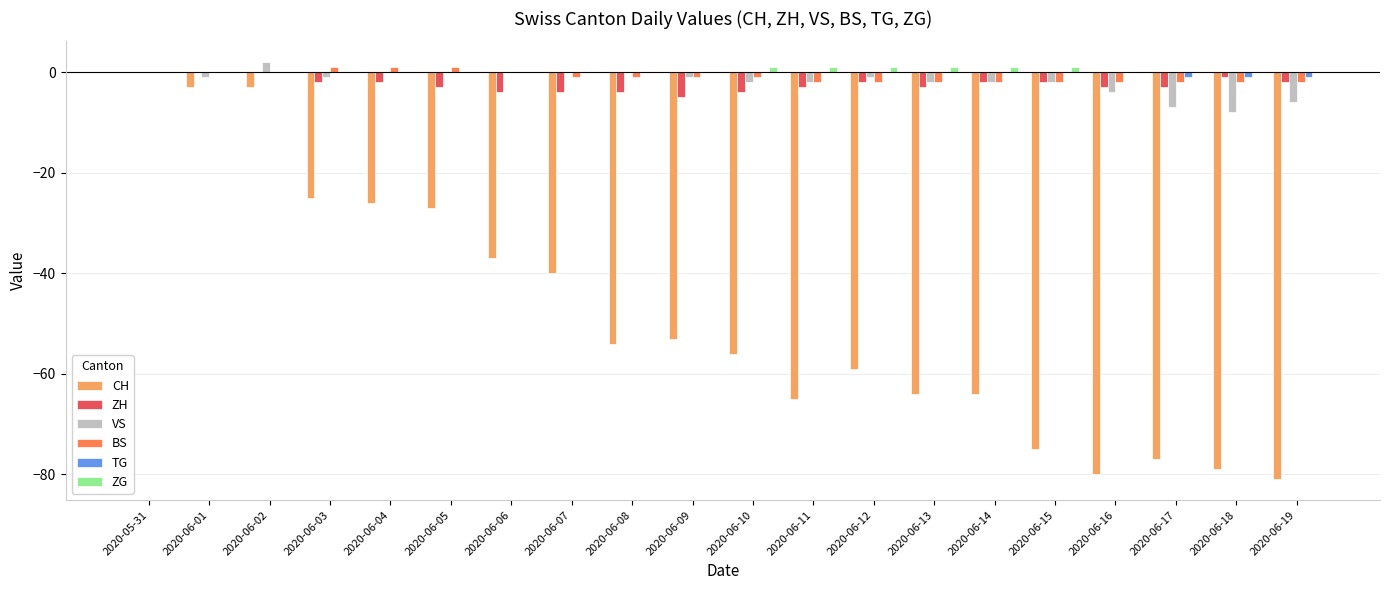

Which label corresponds to the largest value in the chart?

2020-06-02